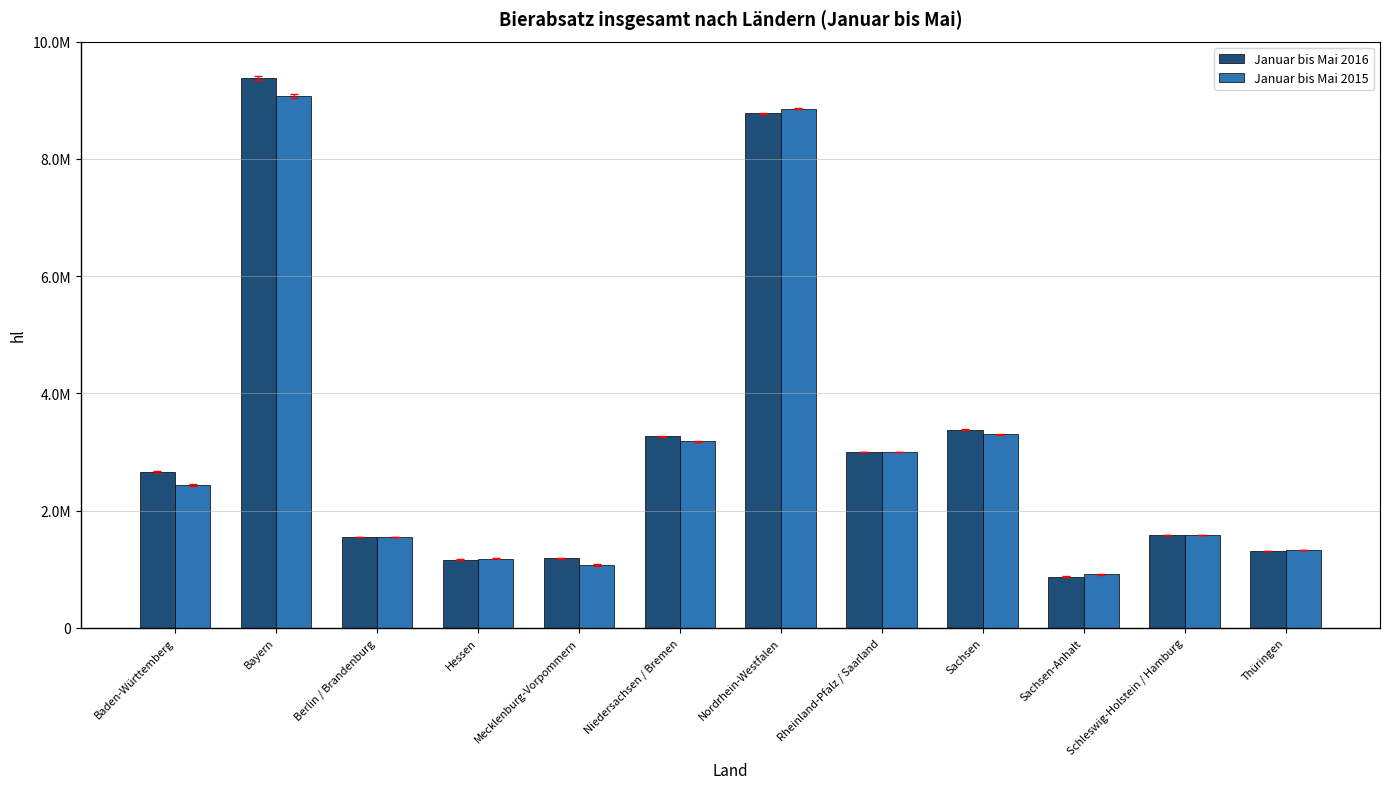

What is the sum of the Januar bis Mai 2015 values at Baden-Württemberg and Sachsen?

5741969.4